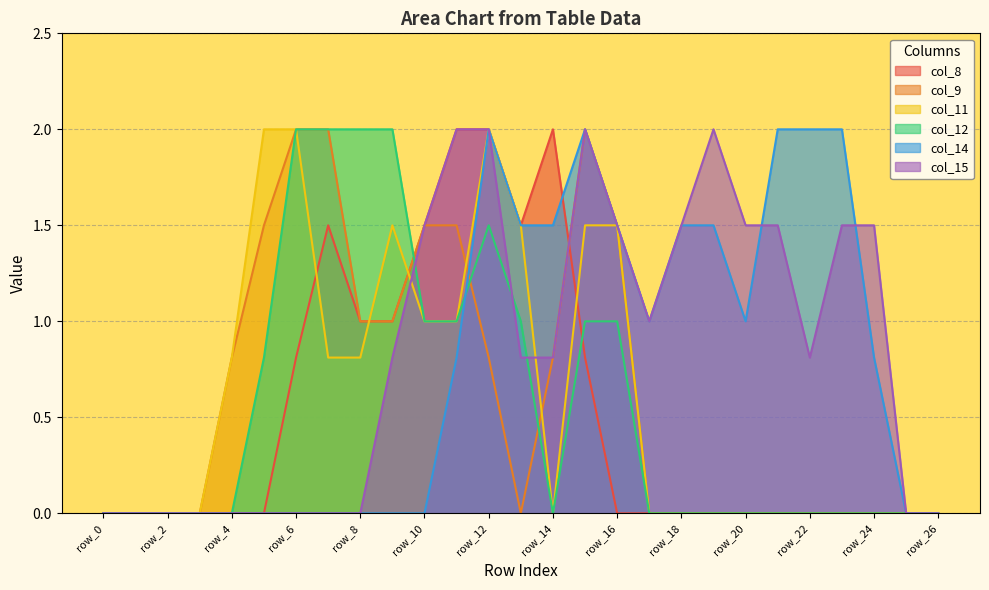

Rank the series by their maximum value, from highest to lowest.

col_8, col_9, col_11, col_12, col_14, col_15